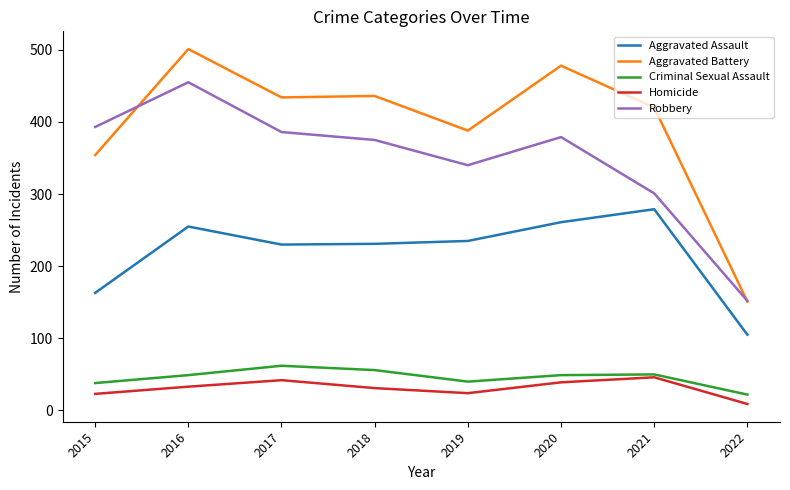

What is the spread (max minus min) of values at 2022?

143